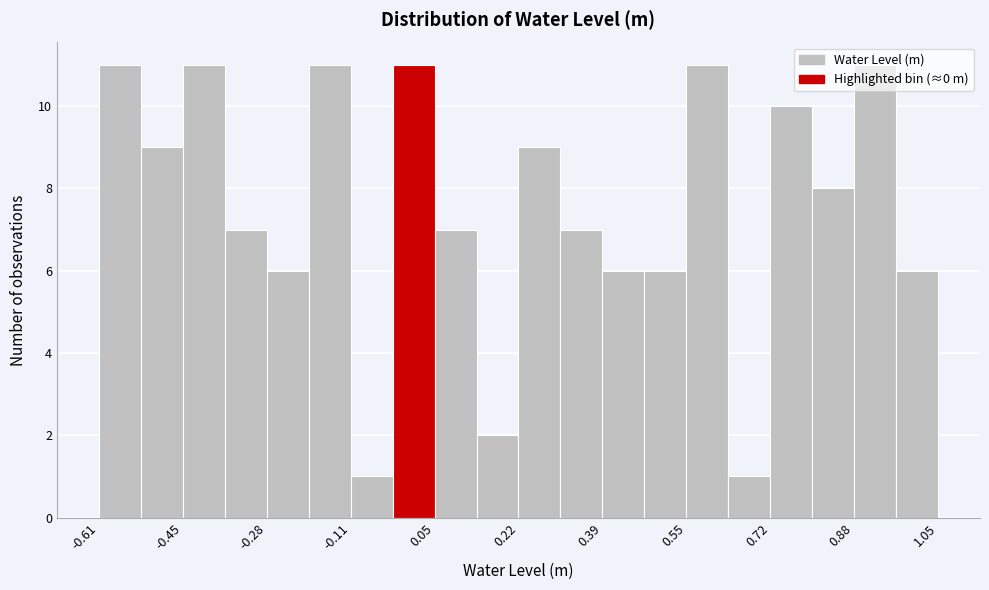

Reading left to right, transcribe this chart: for each bar, give the range it covers on the x-axis and its height. Neither the bar edges nor the heights are printed on the chart, so give them approximately, as read against the axes.

-0.62 to -0.52: 11
-0.52 to -0.44: 9
-0.44 to -0.36: 11
-0.36 to -0.28: 7
-0.28 to -0.20: 6
-0.20 to -0.12: 11
-0.12 to -0.04: 1
-0.04 to 0.06: 11
0.06 to 0.14: 7
0.14 to 0.22: 2
0.22 to 0.30: 9
0.30 to 0.38: 7
0.38 to 0.46: 6
0.46 to 0.56: 6
0.56 to 0.64: 11
0.64 to 0.72: 1
0.72 to 0.80: 10
0.80 to 0.88: 8
0.88 to 0.96: 11
0.96 to 1.06: 6